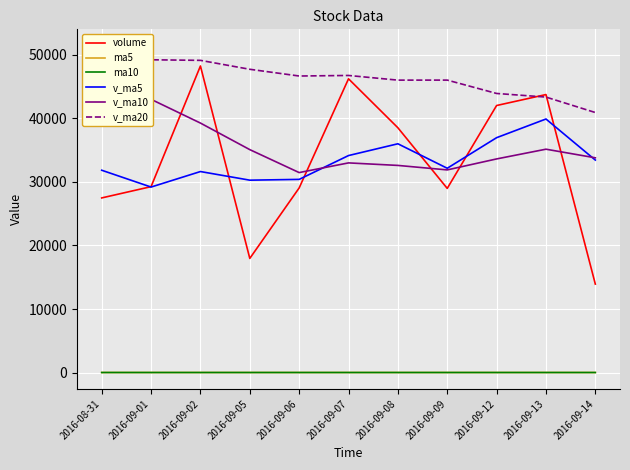

What is the smallest value displayed?

8.8